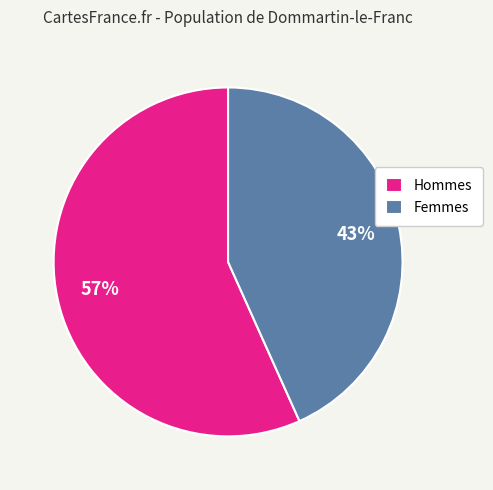

Count the number of slices in the pie.

2